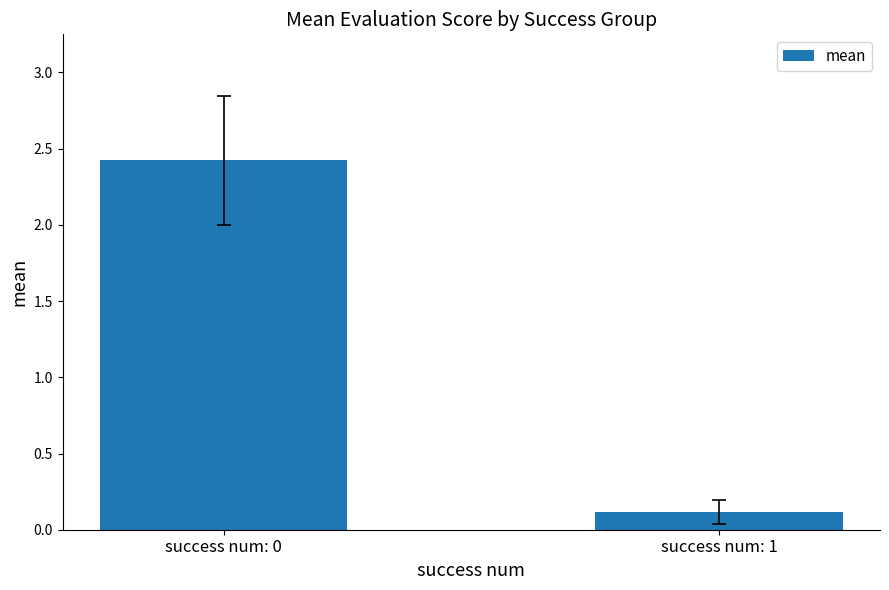

Between success num: 1 and success num: 0, which is larger?

success num: 0